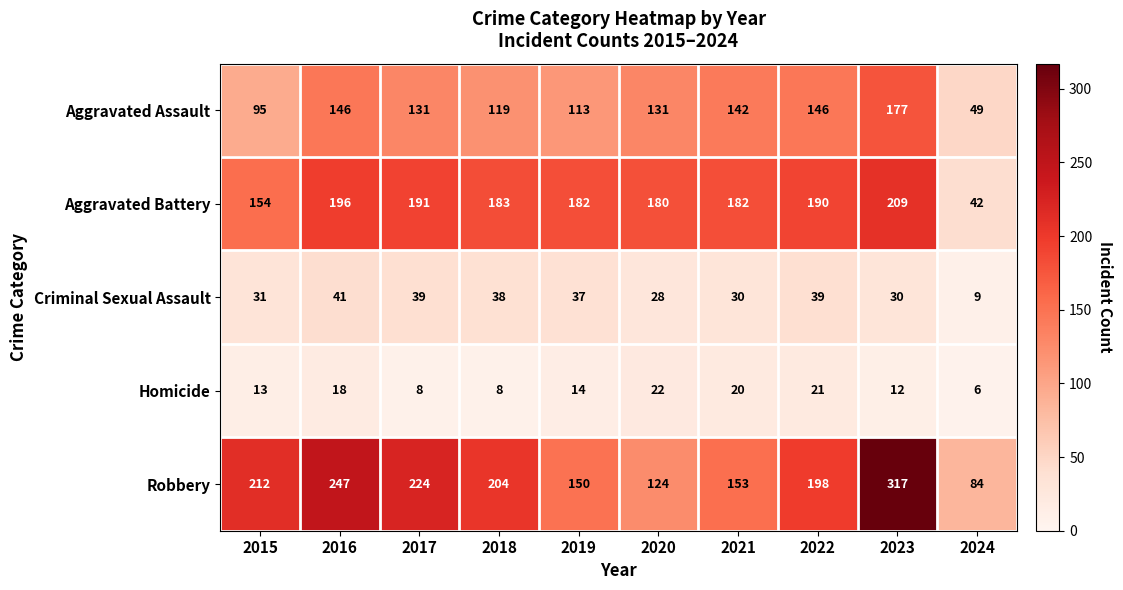

What is the sum of all Aggravated Battery values?

1709